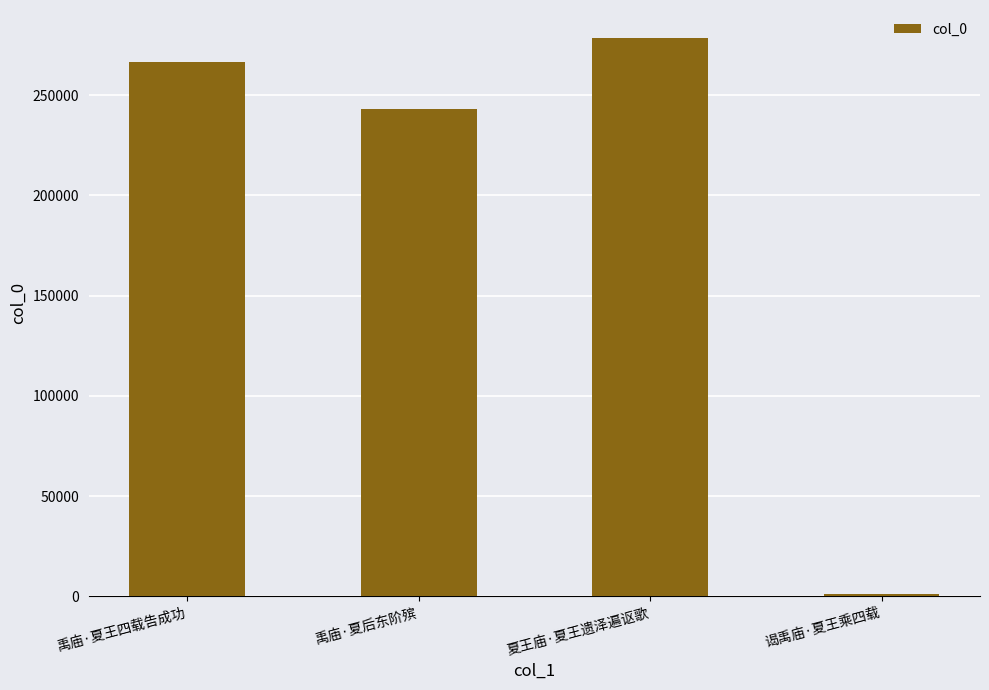

Where is the data nearest to the value 139732?

禹庙·夏后东阶殡